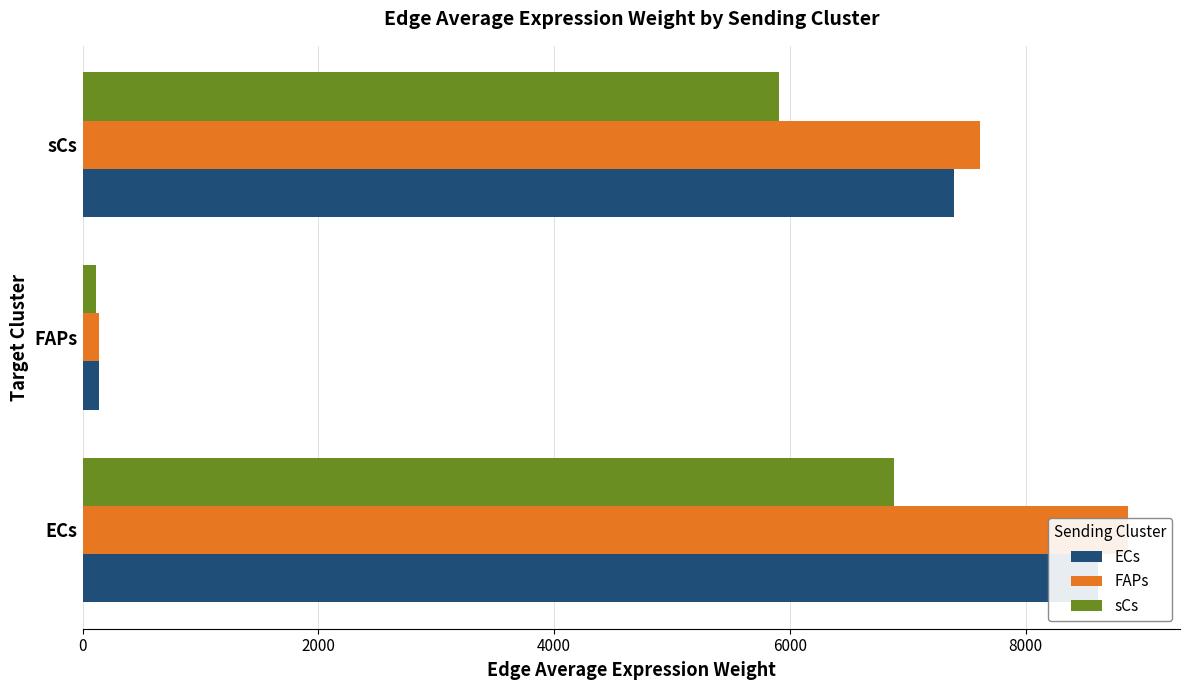

List the series in order of their peak value, lowest first.

sCs, ECs, FAPs